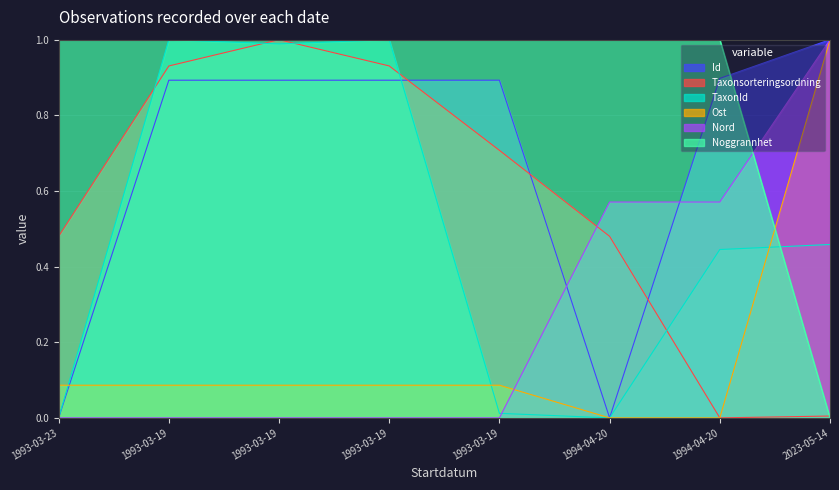

Reading right to left, transcribe all the data shown in this chart.

Id: 1.0	0.9	0.0	0.9	0.9	0.9	0.9	0.0
Taxonsorteringsordning: 0.0	0.0	0.5	0.7	0.9	1.0	0.9	0.5
TaxonId: 0.5	0.4	0.0	0.0	1.0	1.0	1.0	0.0
Ost: 1.0	0.0	0.0	0.1	0.1	0.1	0.1	0.1
Nord: 1.0	0.6	0.6	0.0	0.0	0.0	0.0	0.0
Noggrannhet: 0.0	1.0	1.0	1.0	1.0	1.0	1.0	1.0